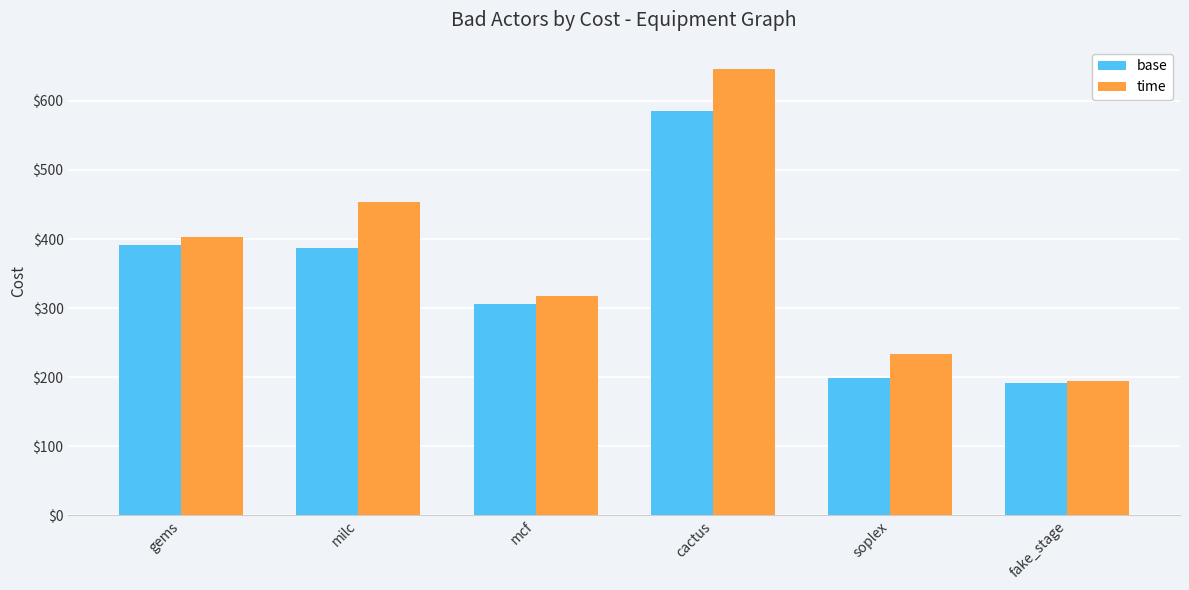

Between cactus and soplex, which series saw the biggest shift?

time